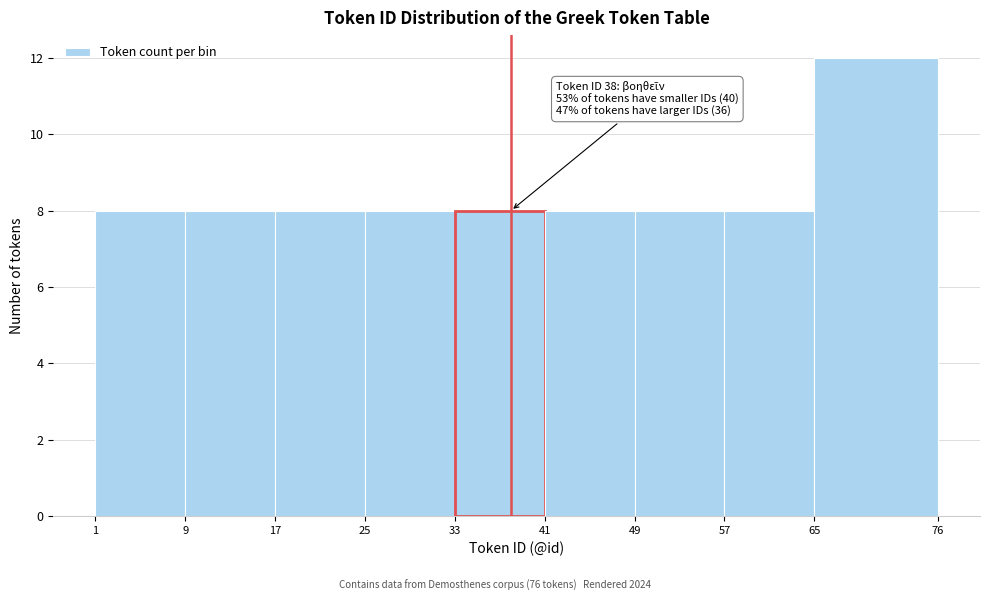

Which range on the x-axis has the tallest bar?

65 to 76